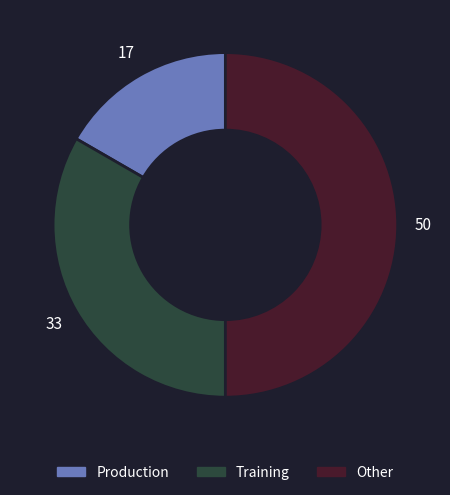

The Production slice represents 11% of the pie. True or false?

False